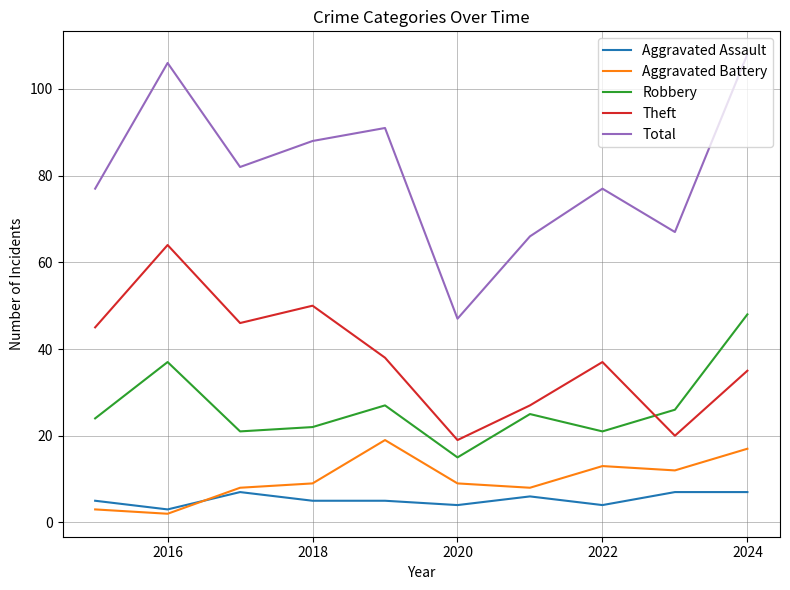

True or false: Theft and Total intersect in this chart.

False